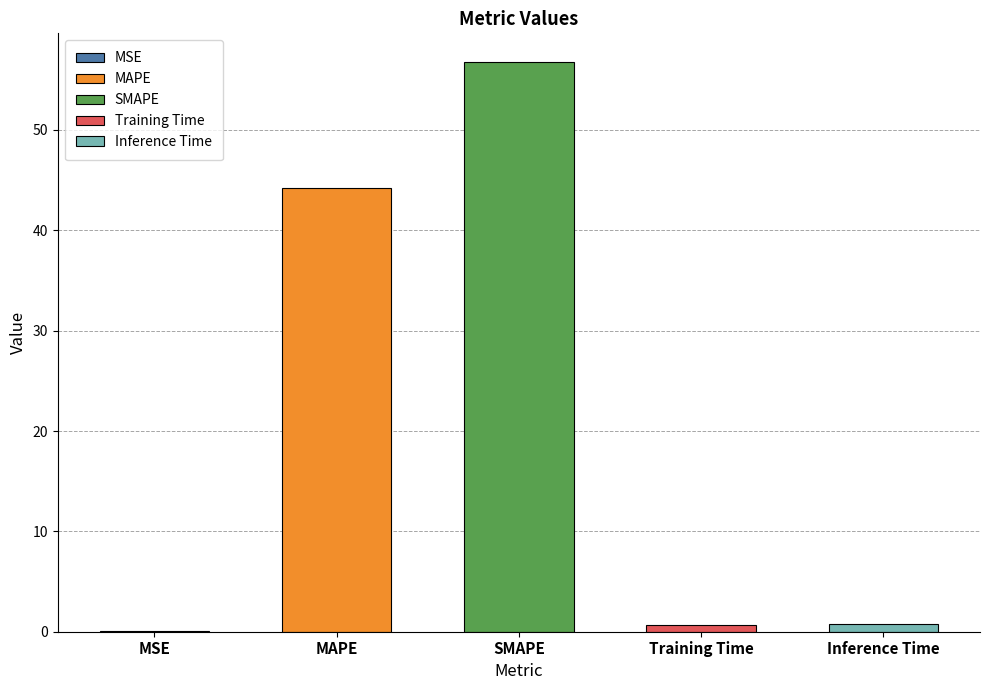

Between SMAPE and MSE, which is larger?

SMAPE